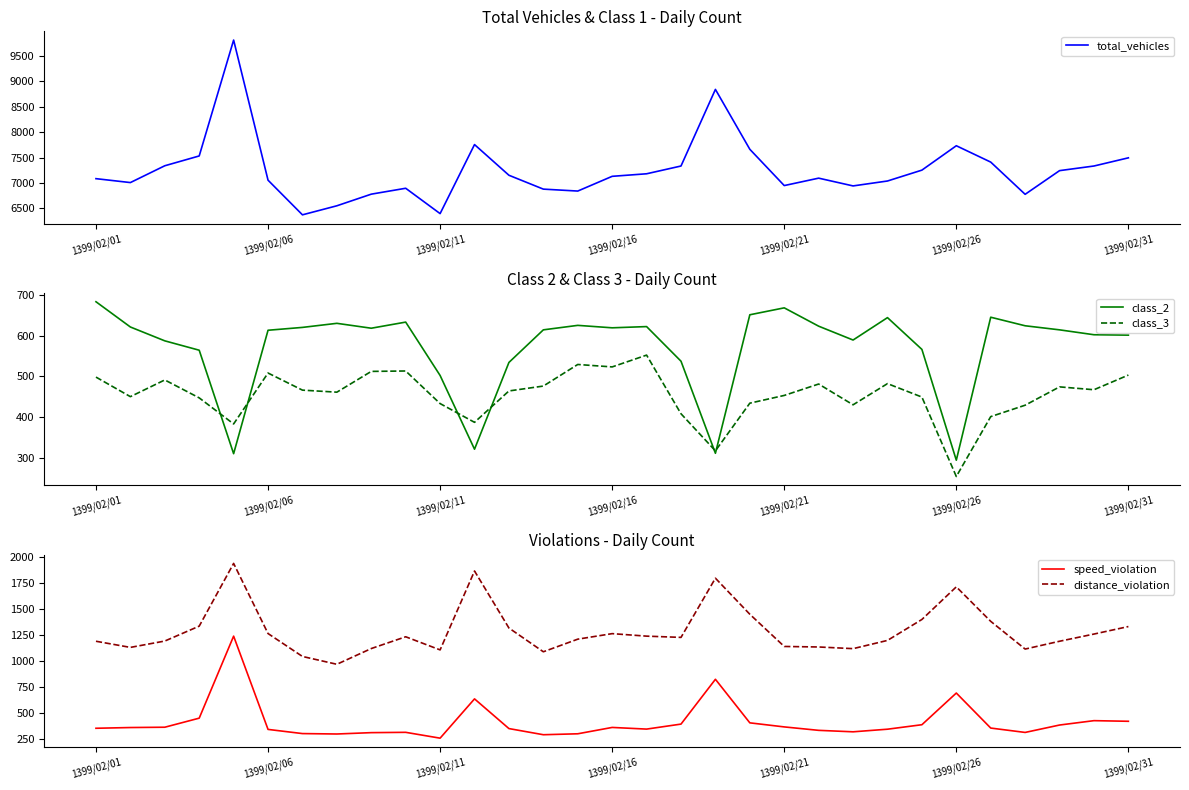

At which label does class_2 reach its minimum?

1399/02/26